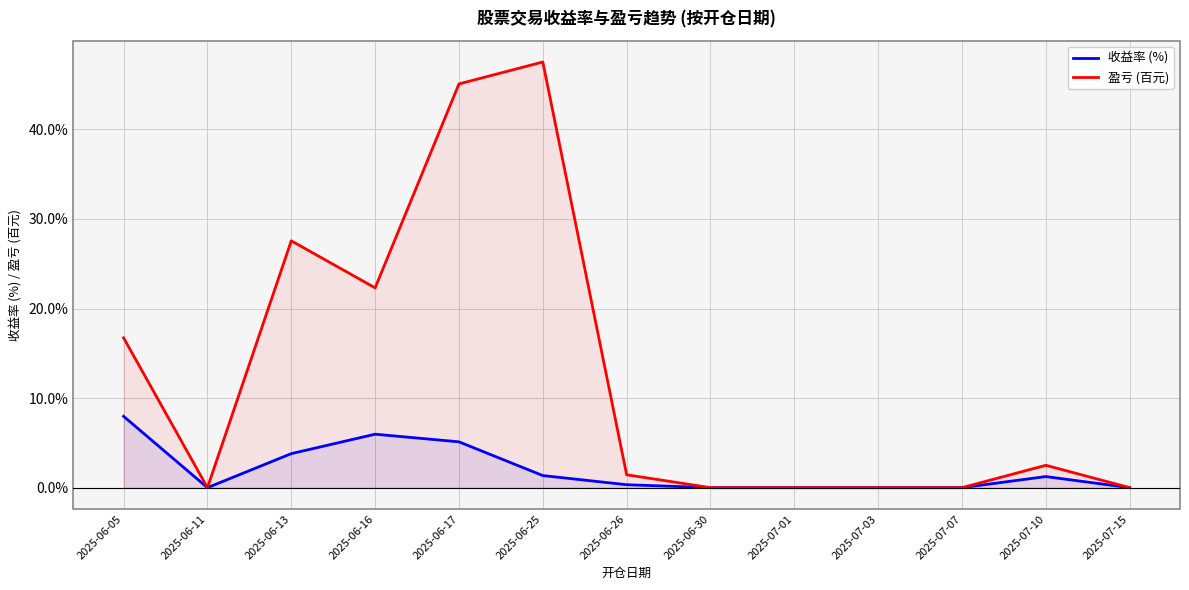

Between 2025-06-05 and 2025-07-01, which series saw the biggest shift?

盈亏 (百元)